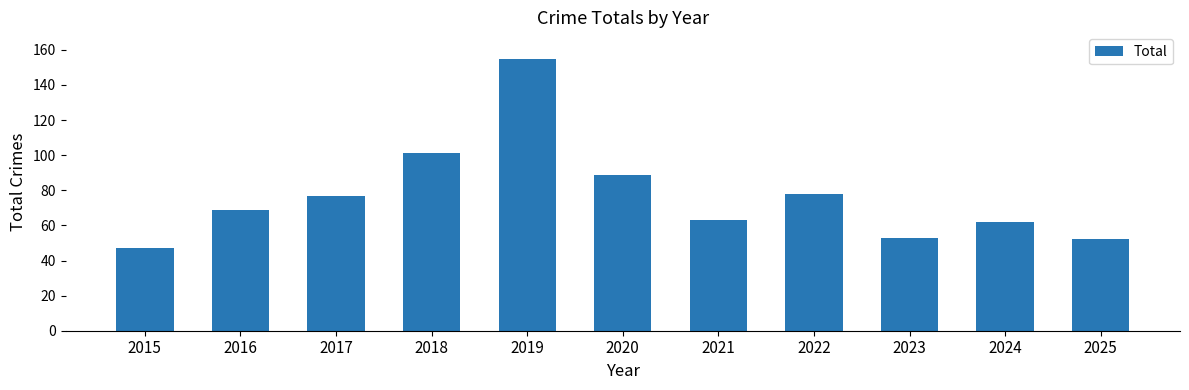

Where is the data nearest to the value 101?

2018